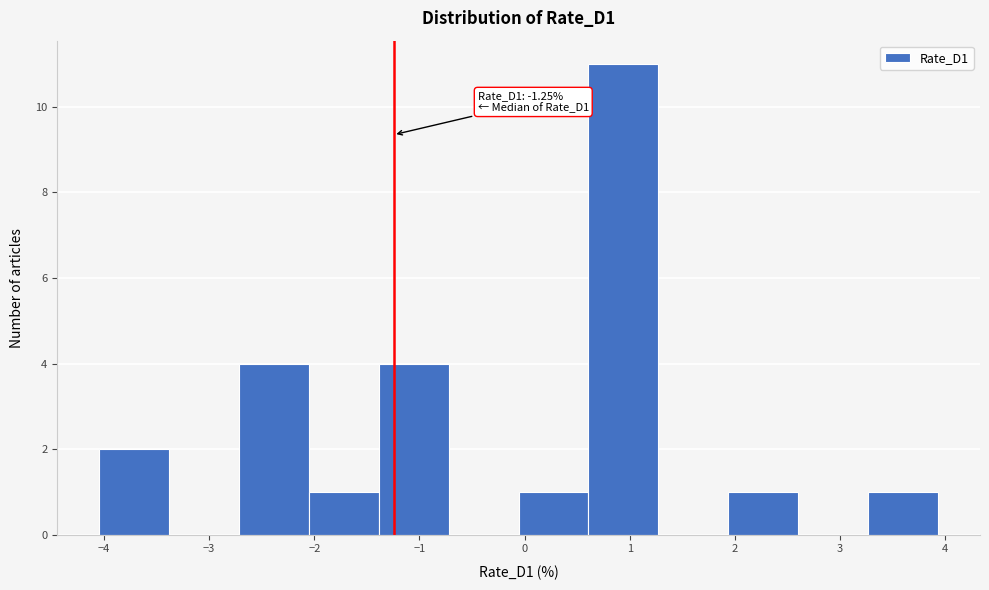

Over which range of the x-axis is the bar tallest?

0.6 to 1.3